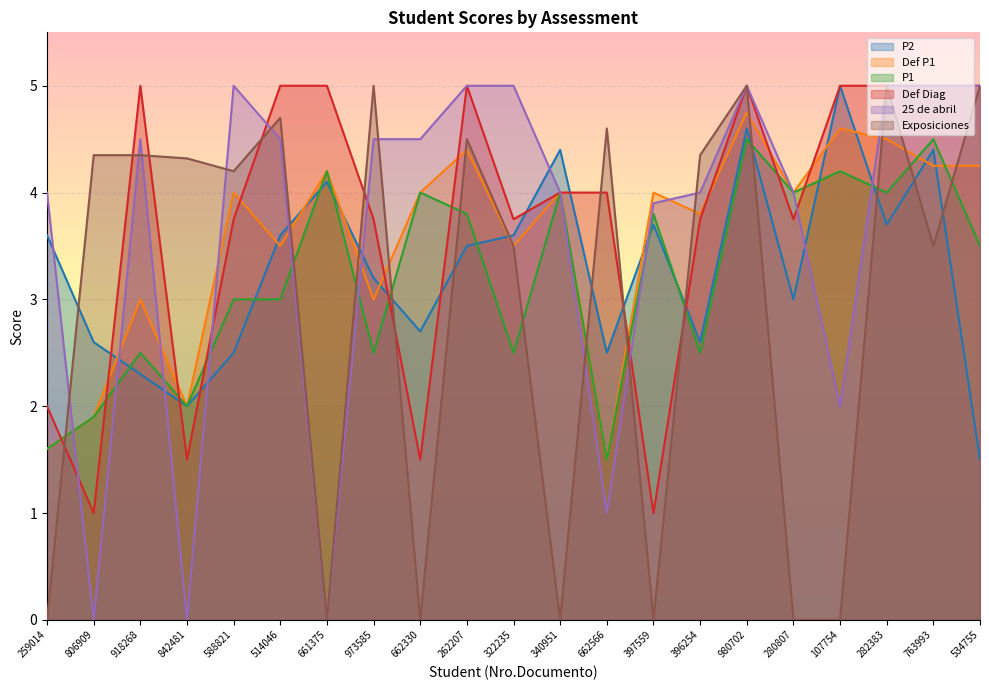

What is the total value across all series at 259014?

12.8